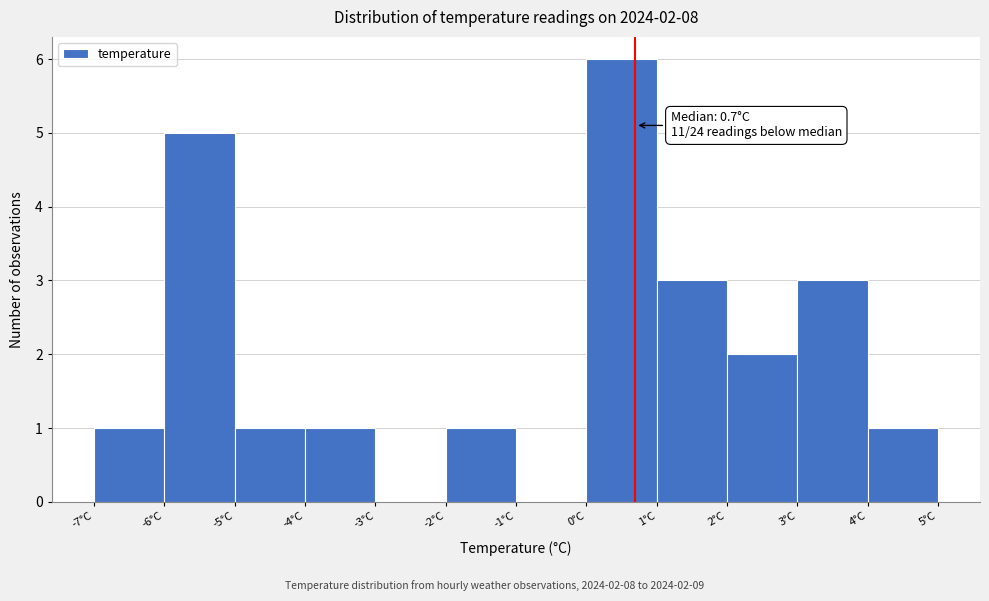

Which range on the x-axis has the tallest bar?

0 to 1